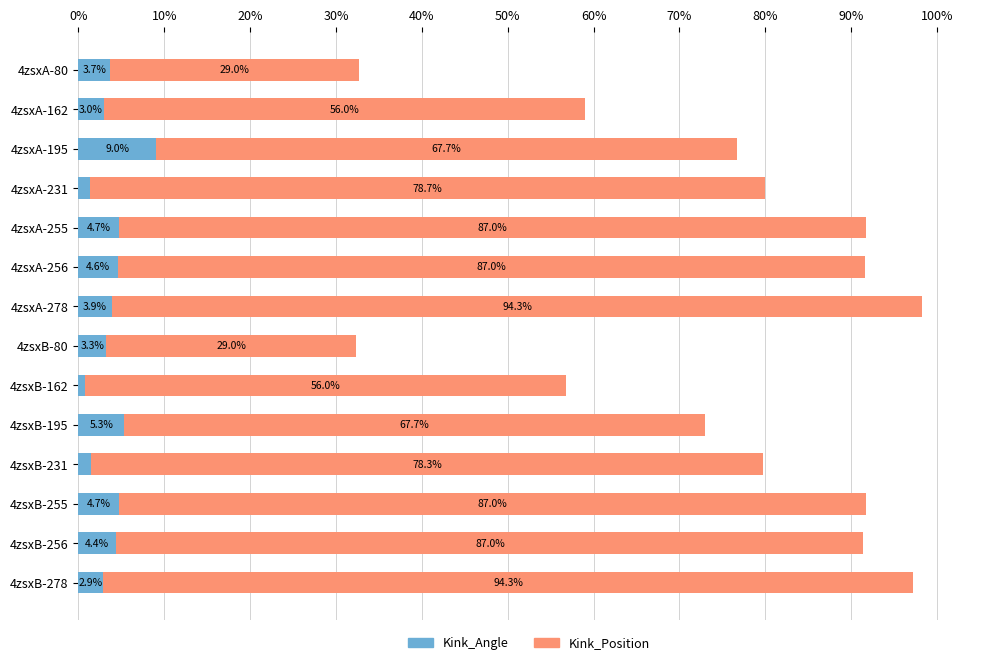

At which category is the sum across all series the highest?

4zsxA-278